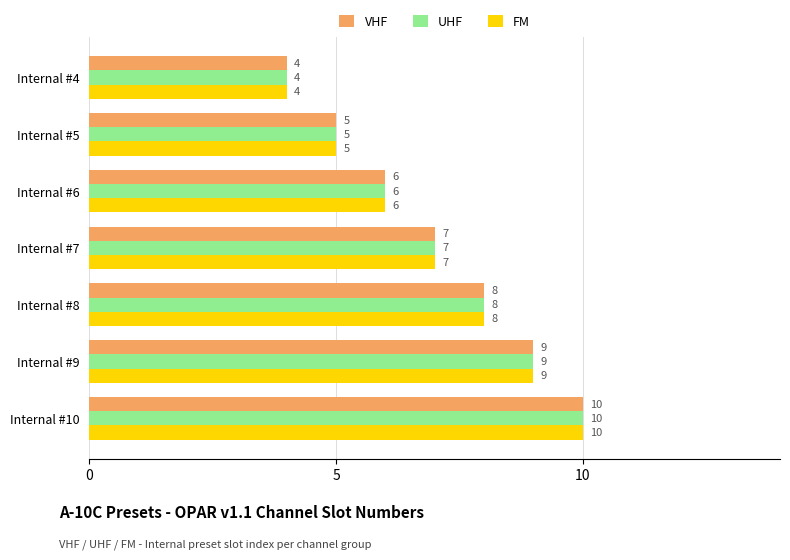

List the labels in order of UHF value, largest first.

Internal #10, Internal #9, Internal #8, Internal #7, Internal #6, Internal #5, Internal #4